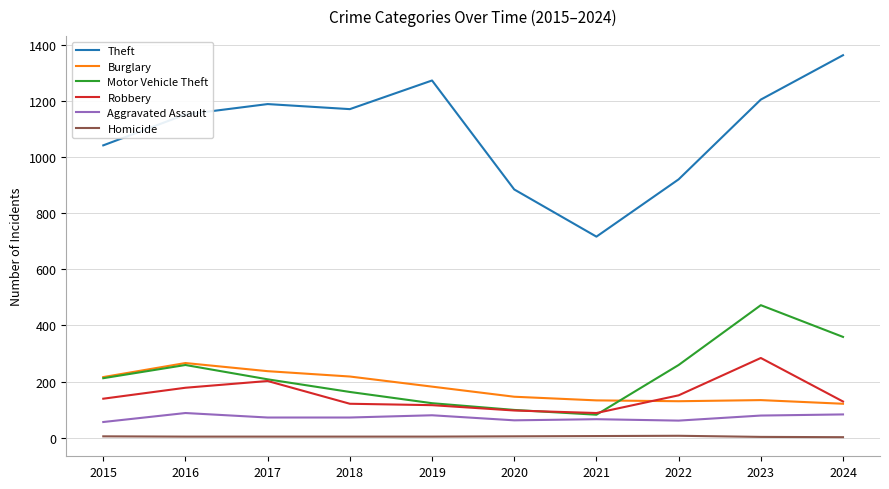

What is the lowest value of the Robbery series?

88